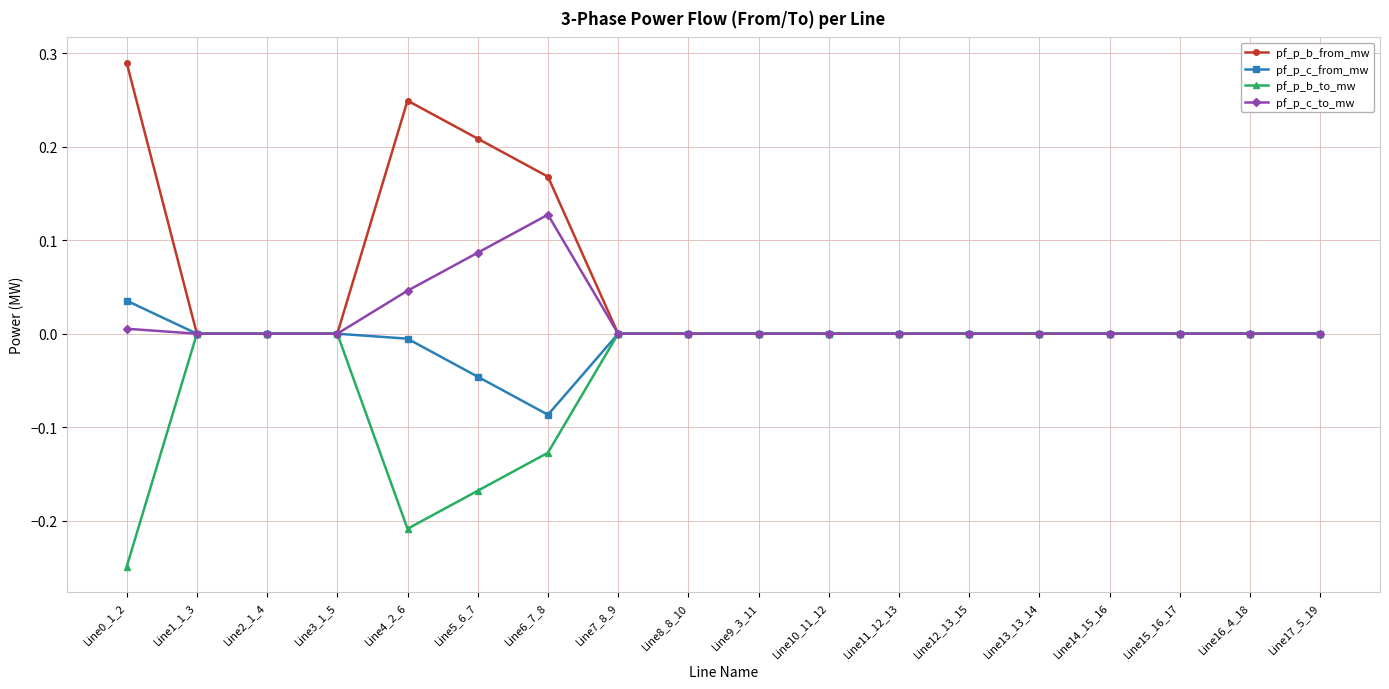

What are all the series names shown in the legend?

pf_p_b_from_mw, pf_p_c_from_mw, pf_p_b_to_mw, pf_p_c_to_mw